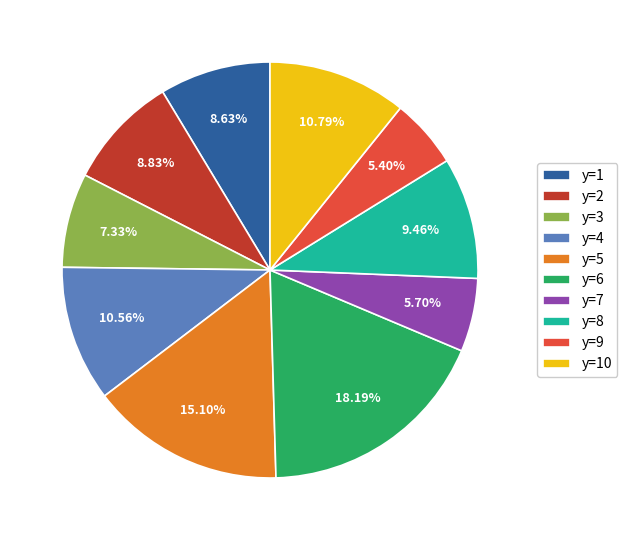

Which has a higher value, y=7 or y=3?

y=3